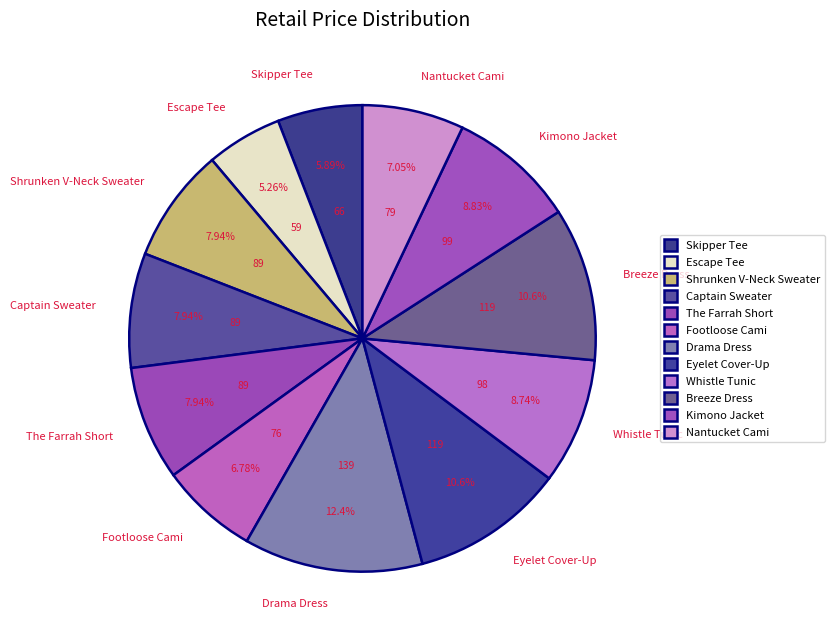

Do The Farrah Short and Drama Dress together represent more than half of the pie?

No